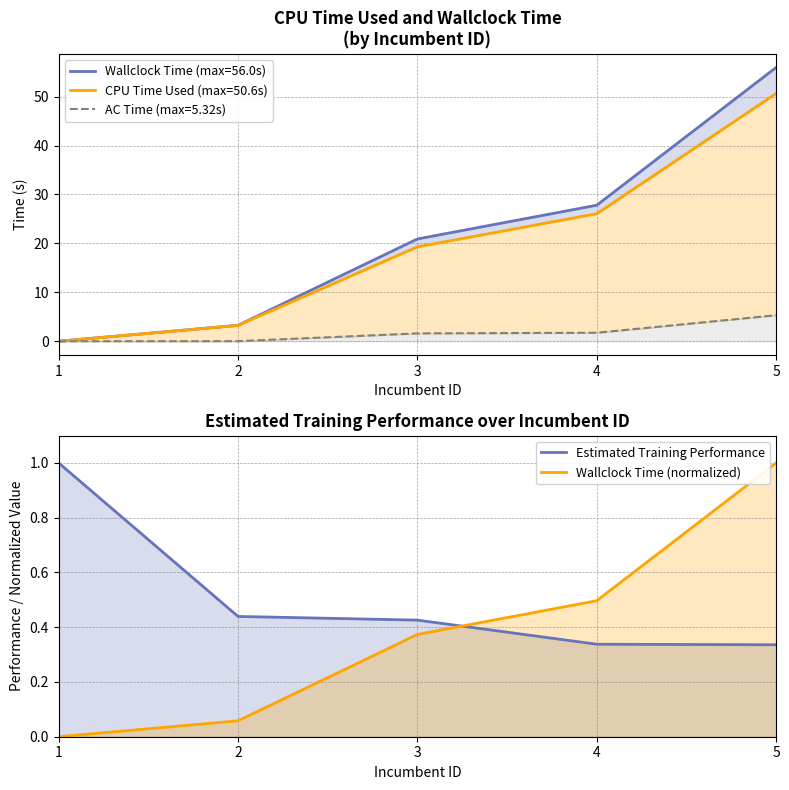

Reading left to right, list all the values displayed in this chart.

Estimated Training Performance: 1.0	0.4	0.4	0.3	0.3
Wallclock Time (normalized): 0.0	0.1	0.4	0.5	1.0